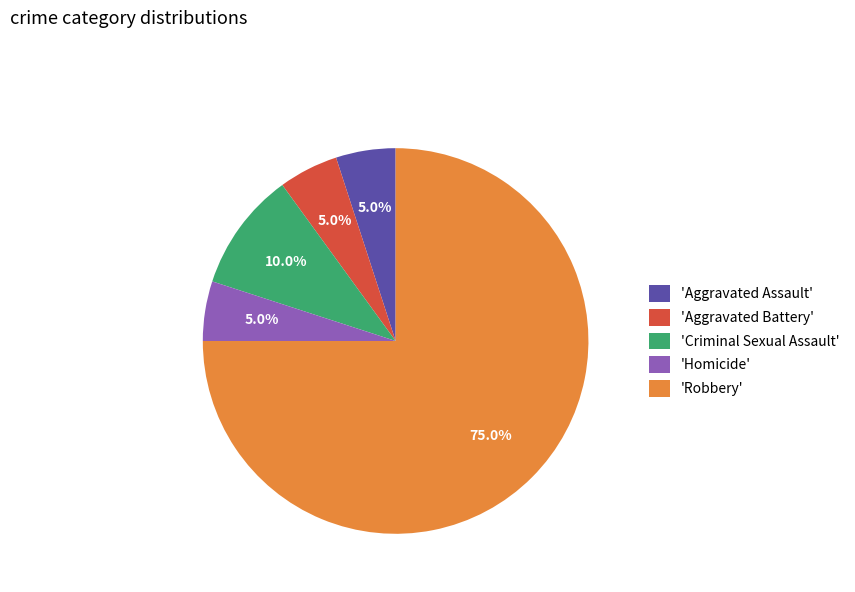

Which category has the biggest portion of the pie?

'Robbery'